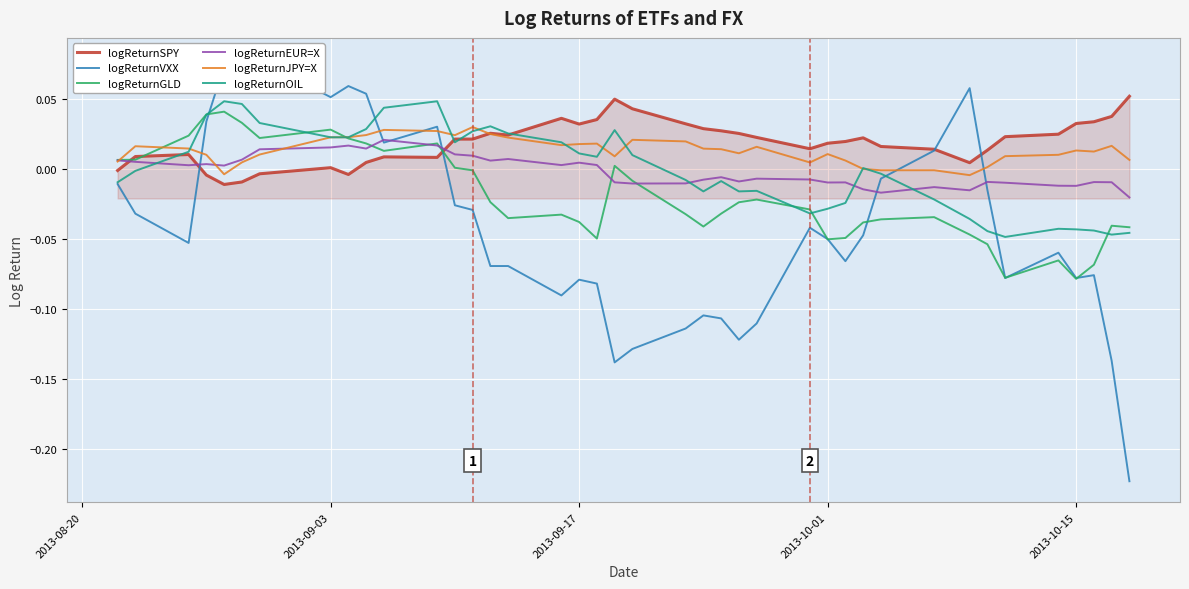

The value of logReturnVXX at 34 is -0.1. True or false?

False